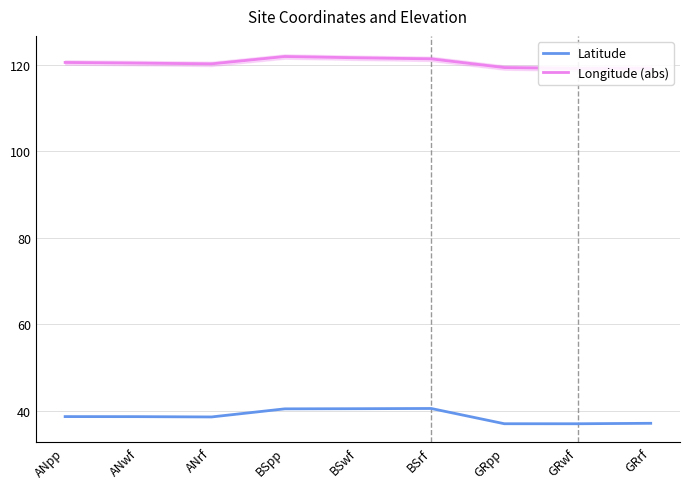

Does the chart display data point markers on the line(s)?

No